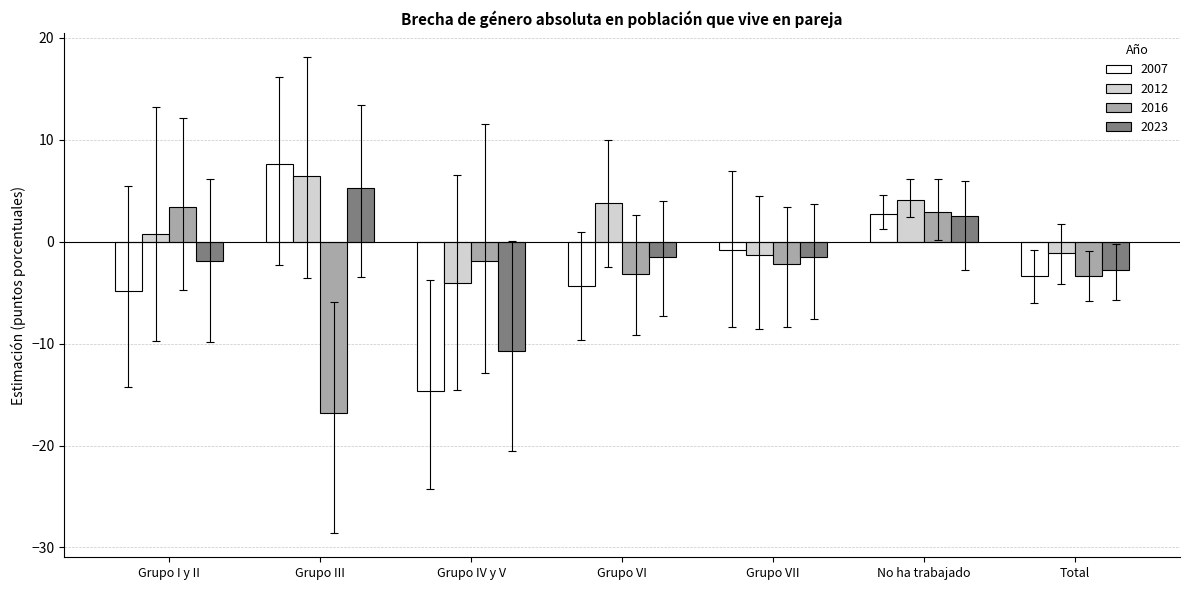

True or false: 2007 has a value of -4.4 at Grupo VI.

True